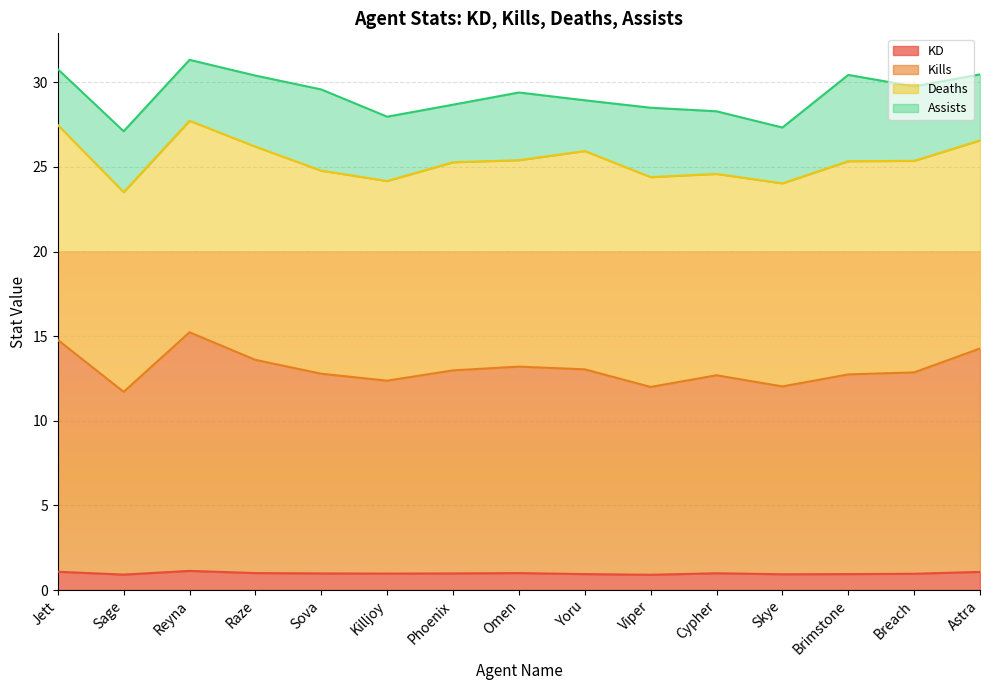

What is the value of the Kills point at the 13th from the left?

12.7